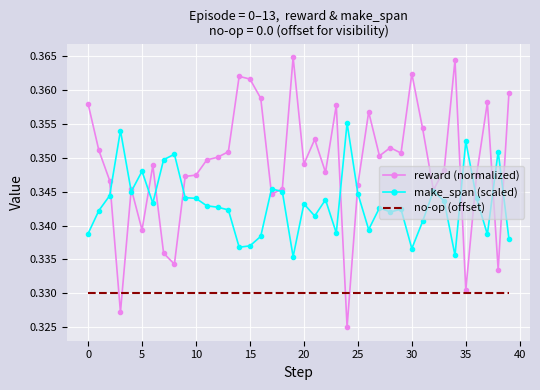

True or false: make_span (scaled) and no-op (offset) intersect in this chart.

False